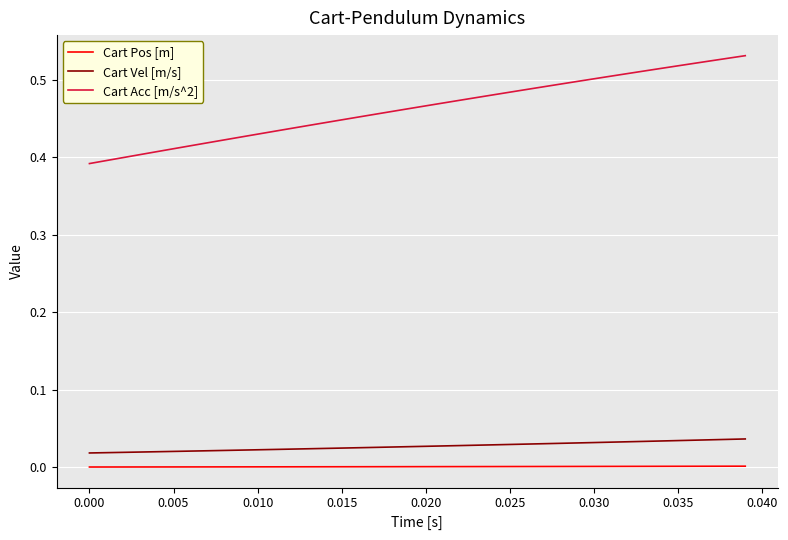

How many lines are shown in the chart?

3